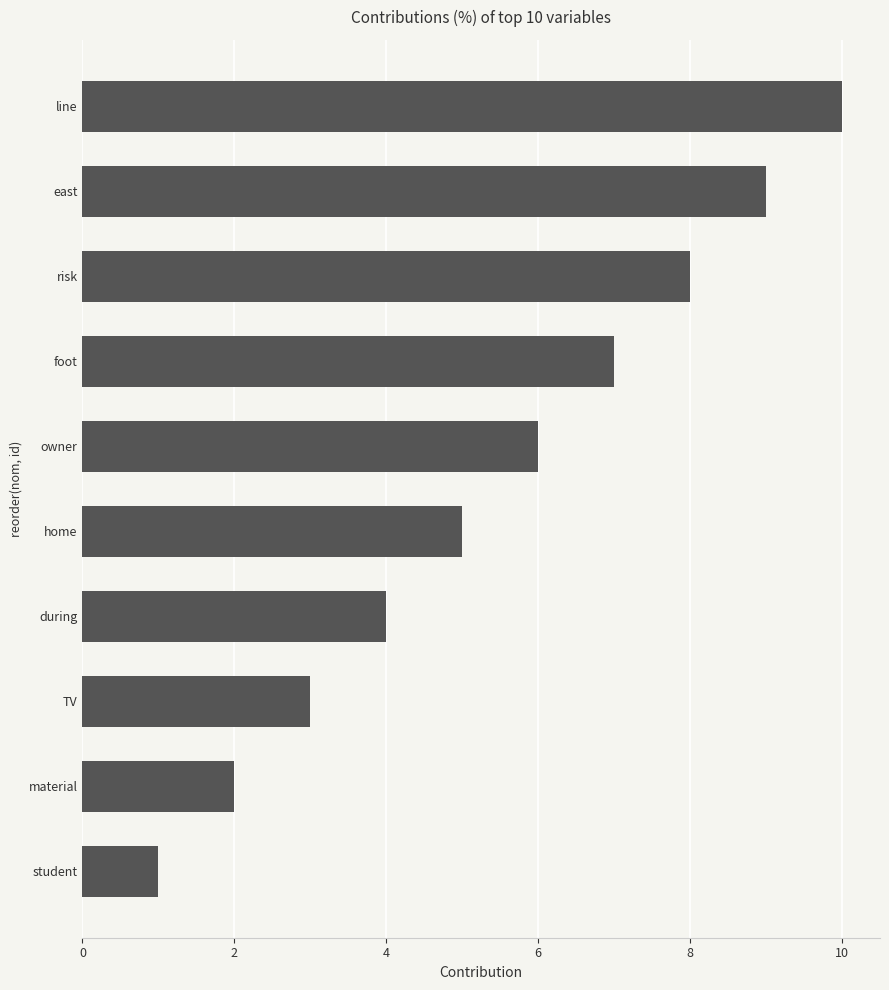

Read the value at during.

4